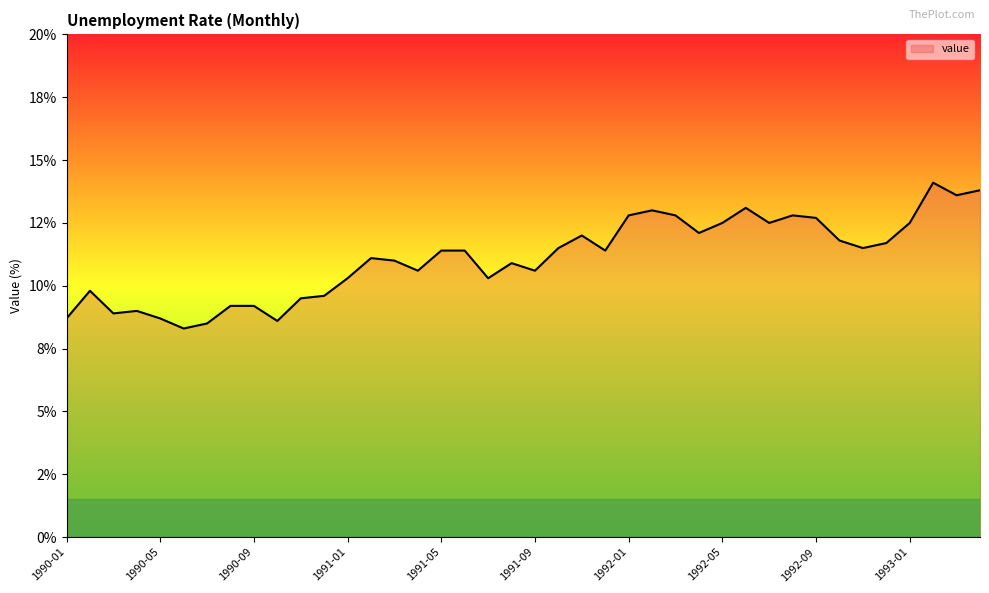

What is the greatest value displayed?

14.1